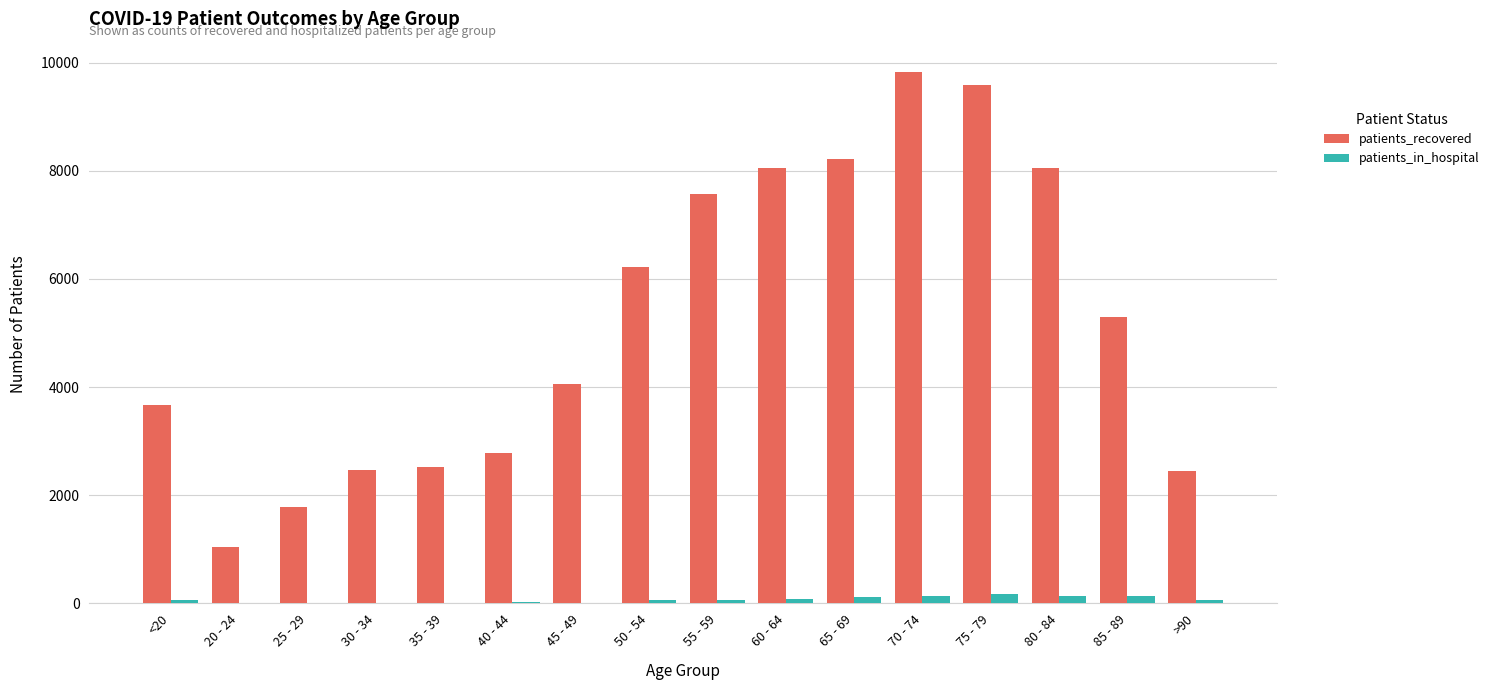

Which series has the largest total across all categories?

patients_recovered